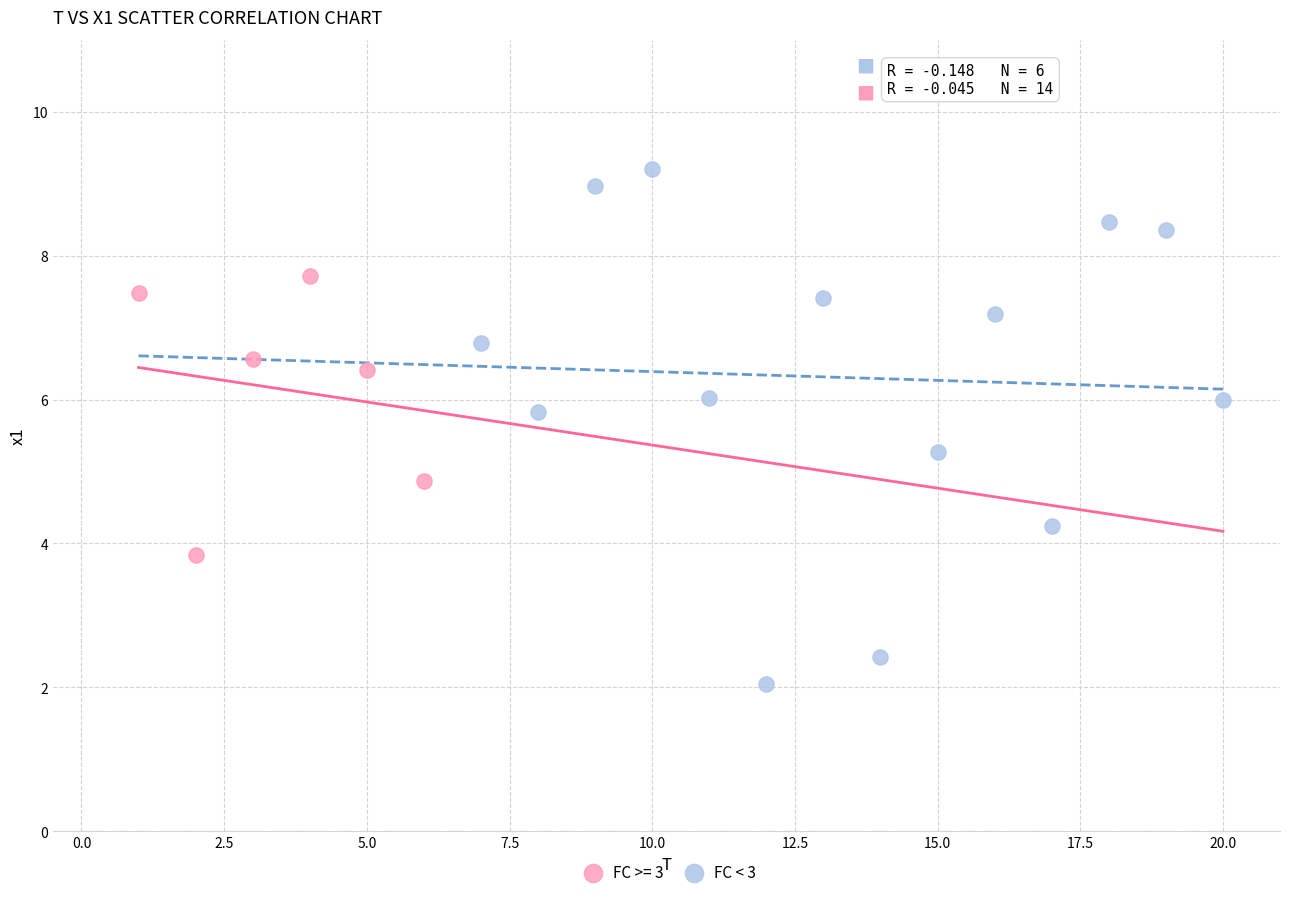

Which series reaches the maximum Y coordinate?

FC < 3